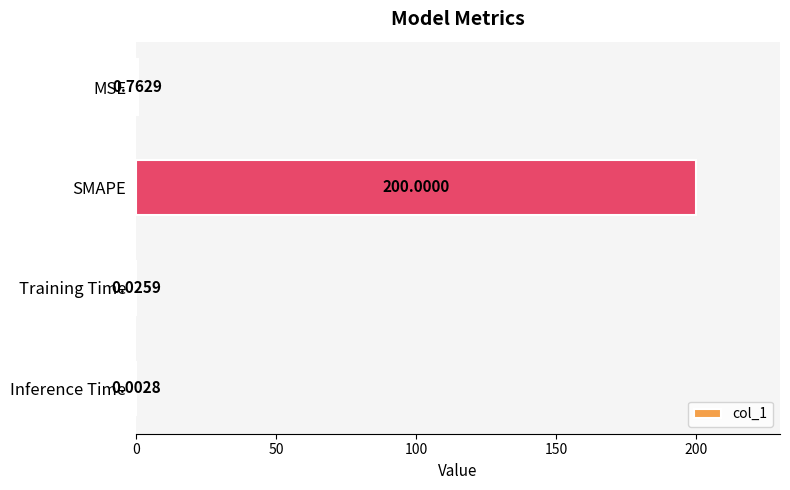

Which label corresponds to the largest value in the chart?

SMAPE